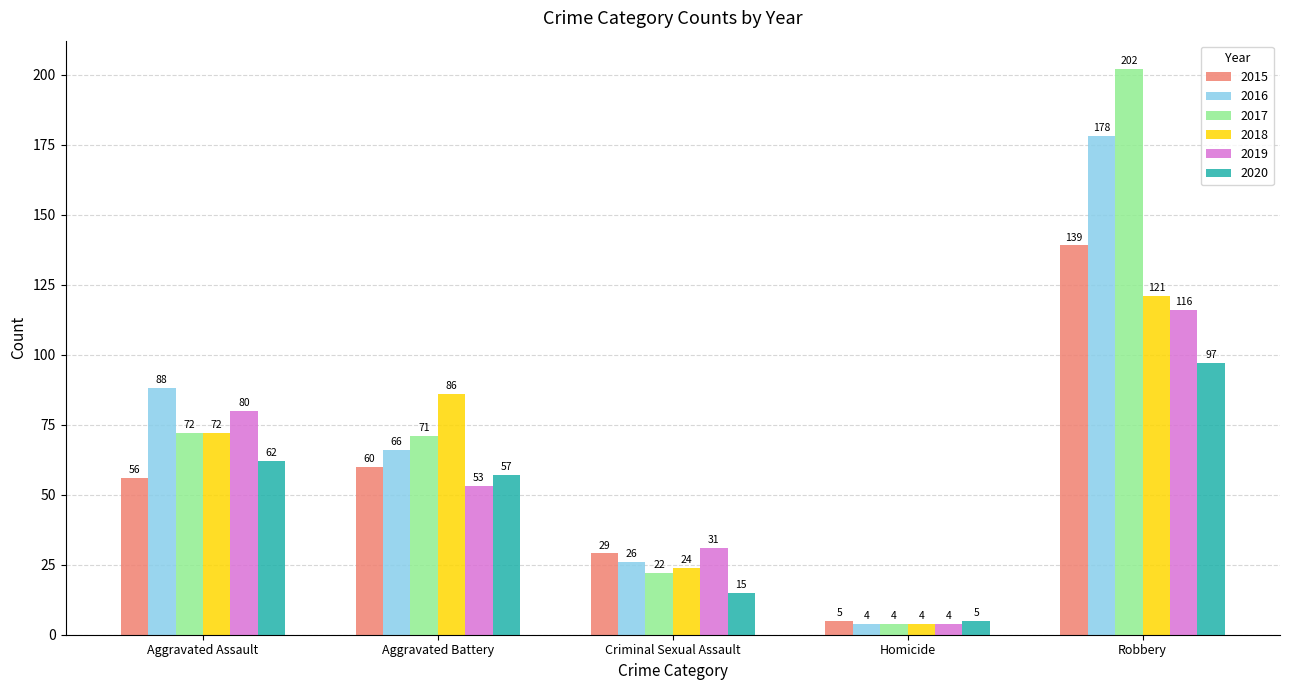

What is the label of the 3rd bar from the left?

Criminal Sexual Assault